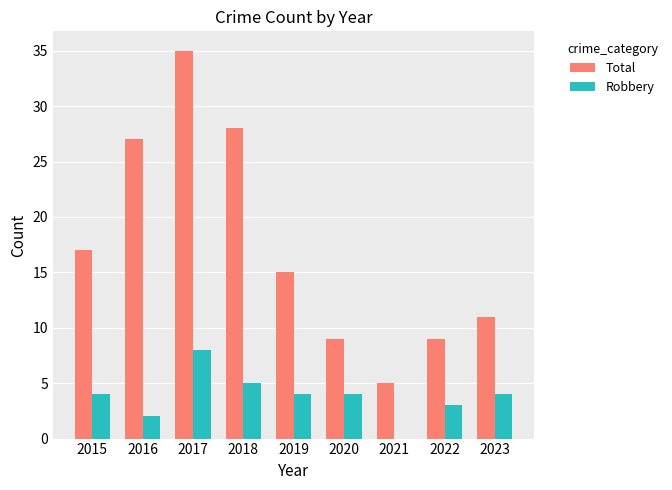

How many values in Robbery are above zero?

8